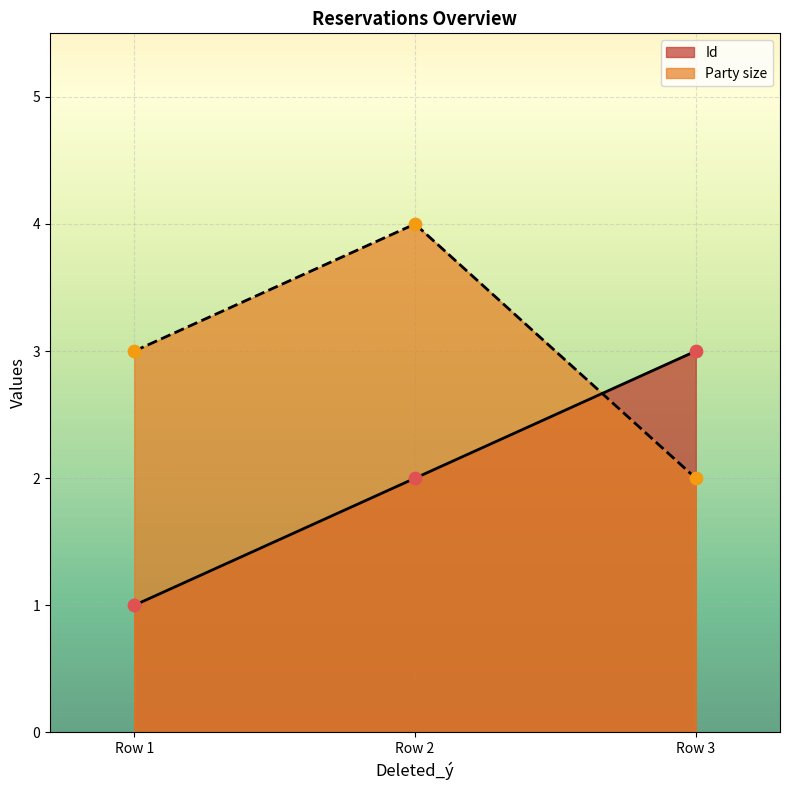

What are all the series names shown in the legend?

Id, Party size